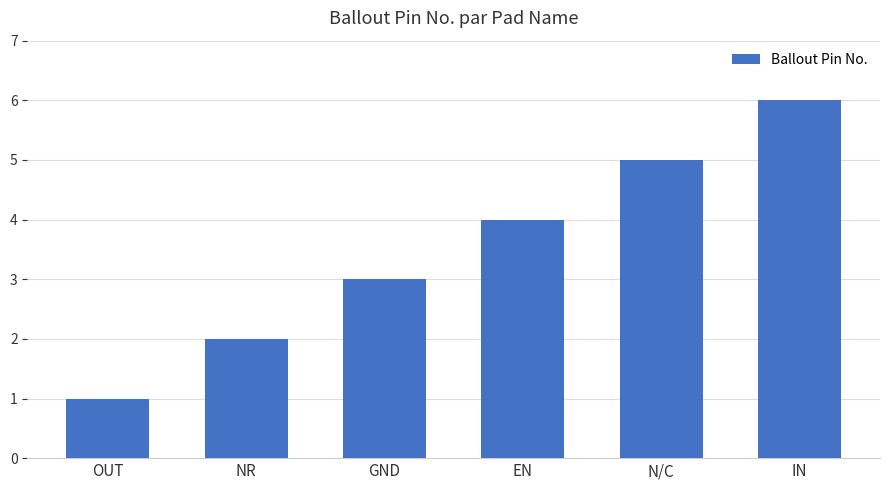

List the labels in order of value, largest first.

IN, N/C, EN, GND, NR, OUT